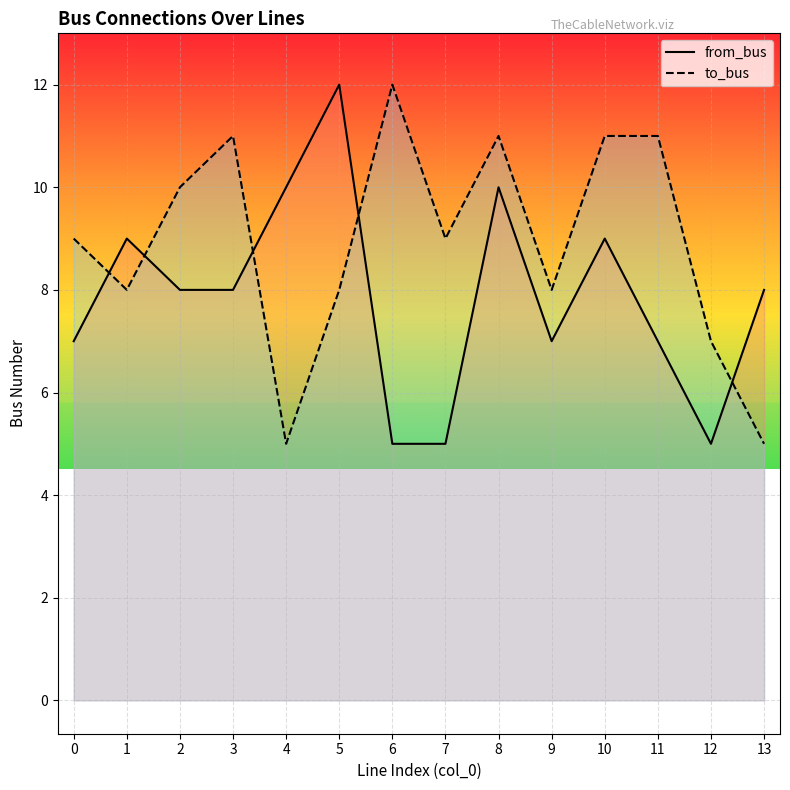

What is the value of the to_bus point at the 1st from the left?

9